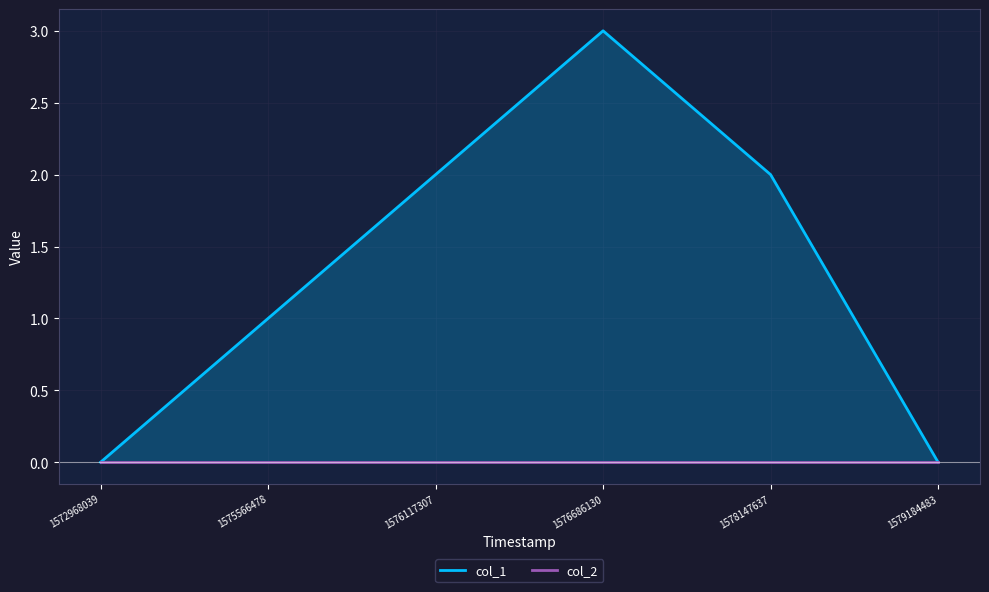

The col_2 series shows 0 at 1576686130. True or false?

True